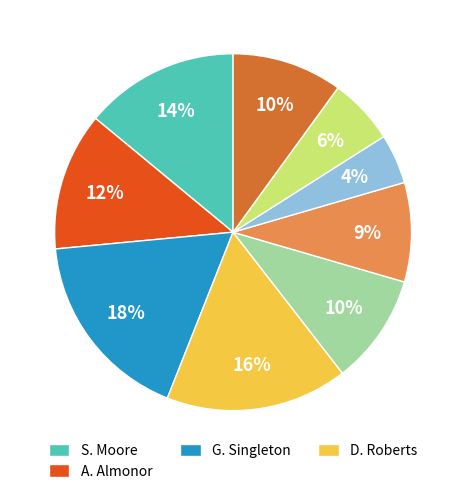

To the nearest percent, what is the average slice percentage?

11%